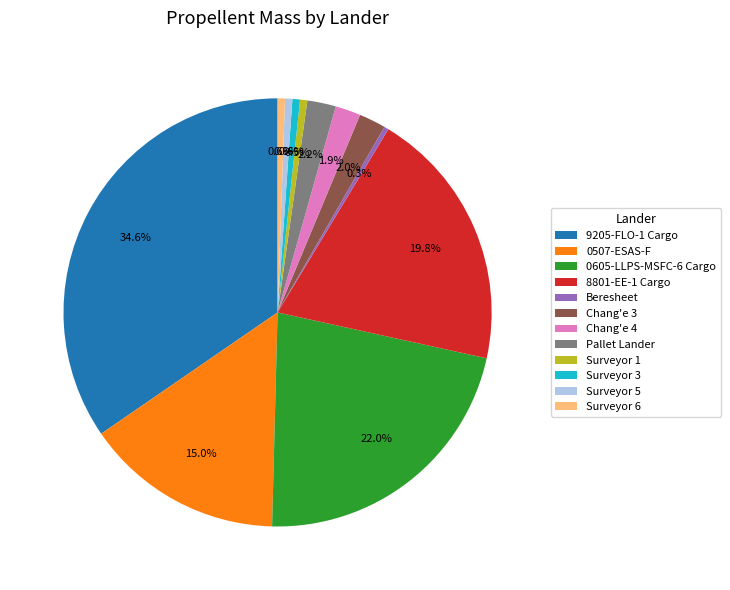

To the nearest percent, what is the difference between the 0605-LLPS-MSFC-6 Cargo and Surveyor 1 slice percentages?

21%